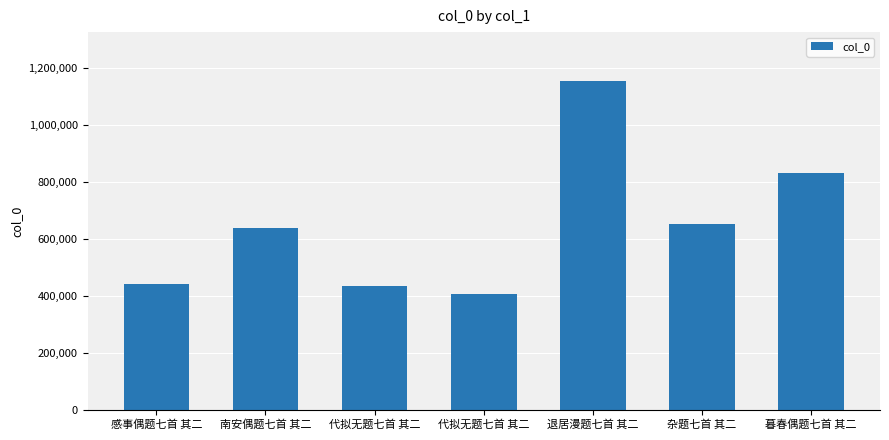

What is the value of the 1st bar from the left?

442189